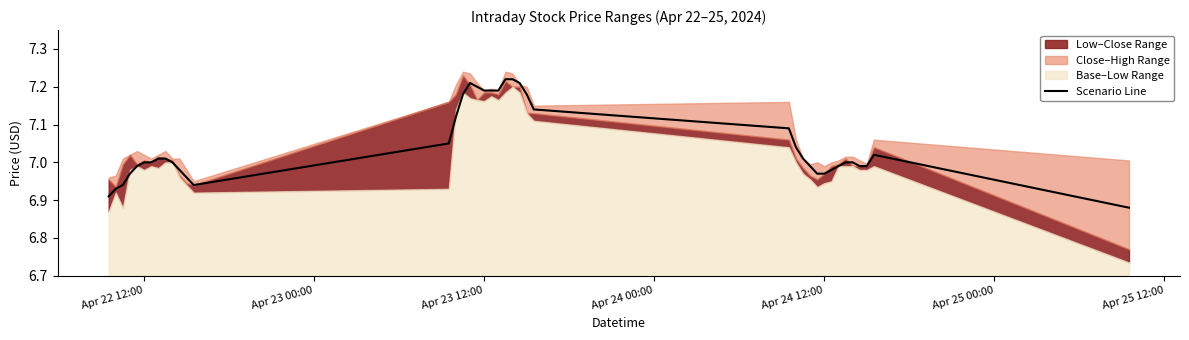

What is the greatest value displayed?

7.2